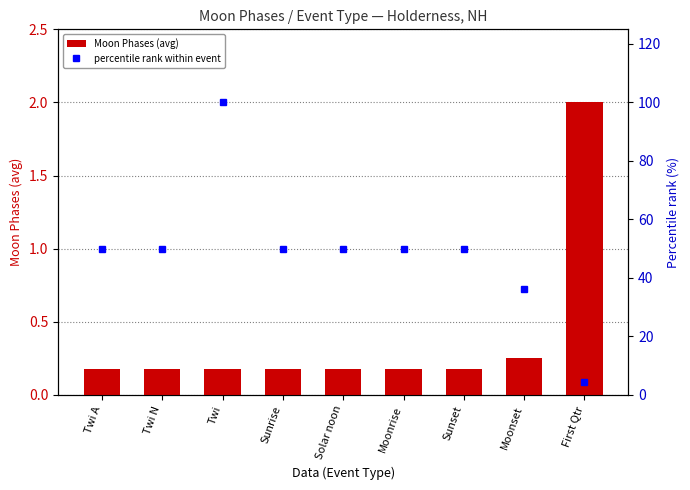

At which label is Moon Phases (avg) closest to 1?

Moonset